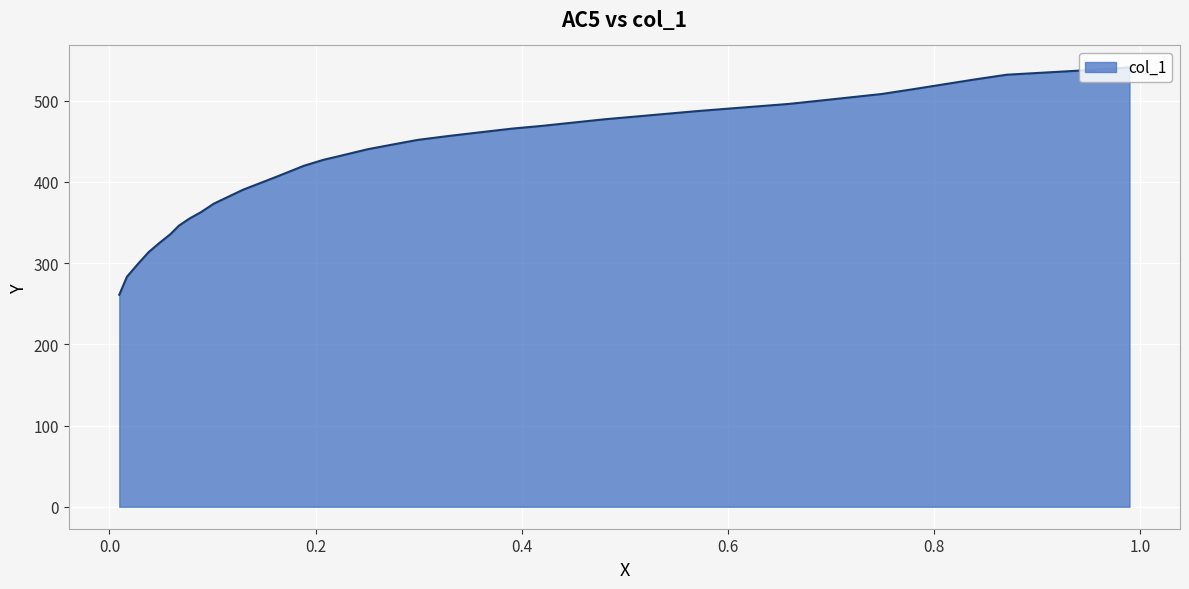

The value at 0.6006 is 490.3. True or false?

True